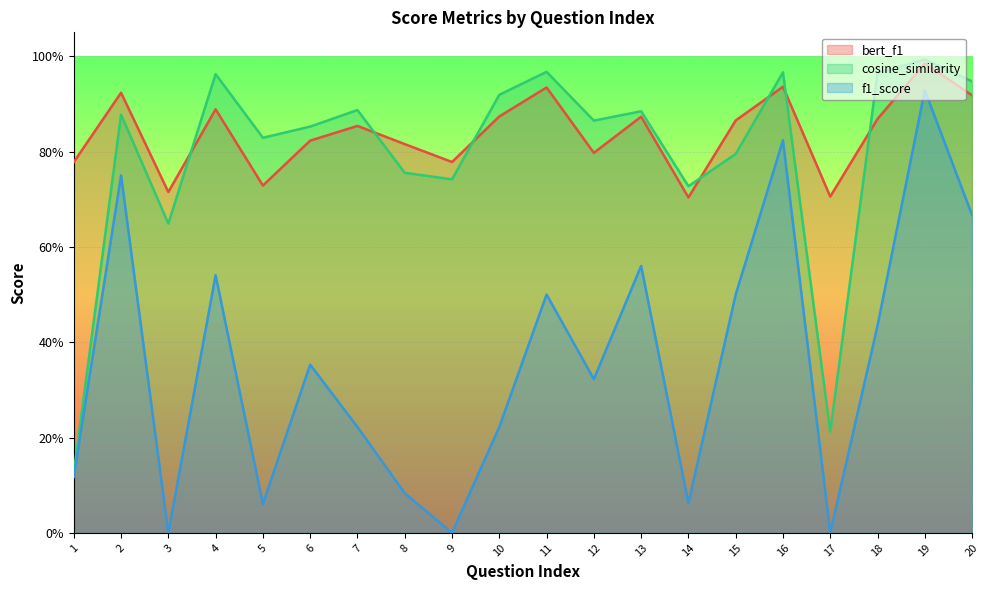

At which category does cosine_similarity reach its first local peak?

2